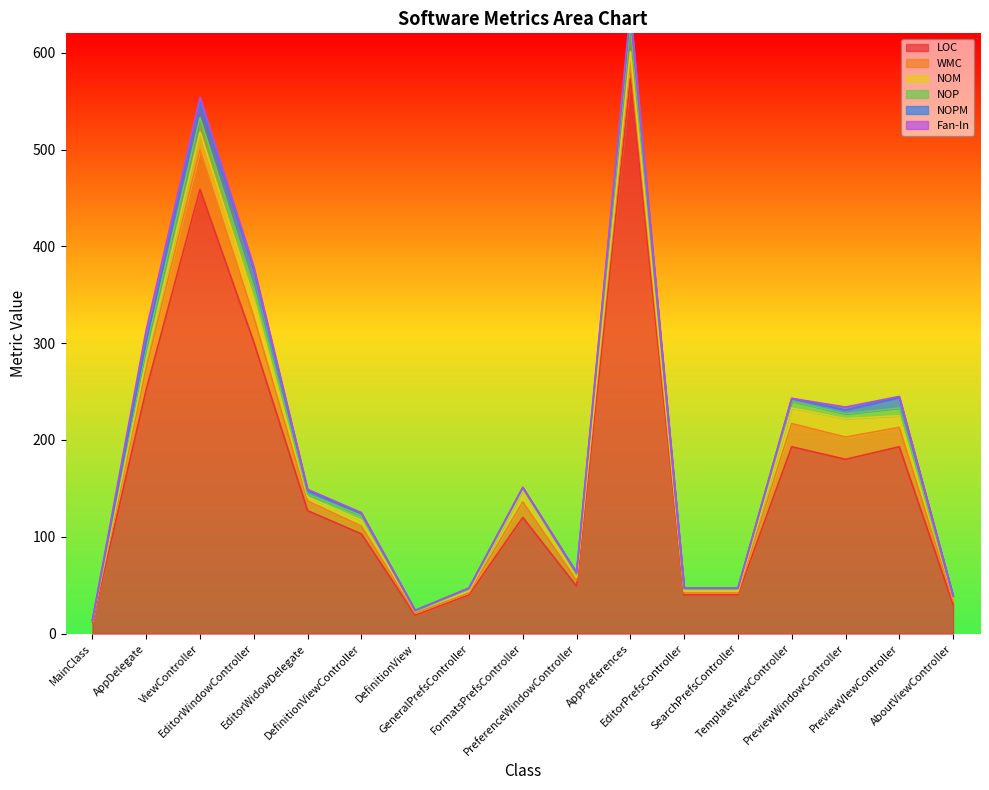

What is the average value of the LOC series?

161